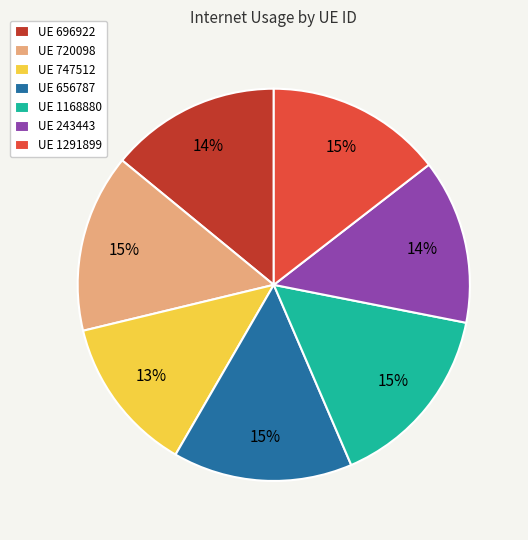

Combined, do UE 1291899 and UE 720098 account for over 50%?

No